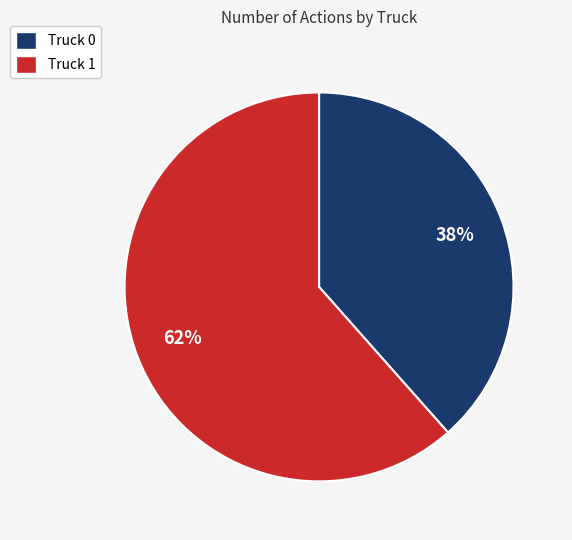

To the nearest percent, what is the combined percentage of Truck 1 and Truck 0?

100%